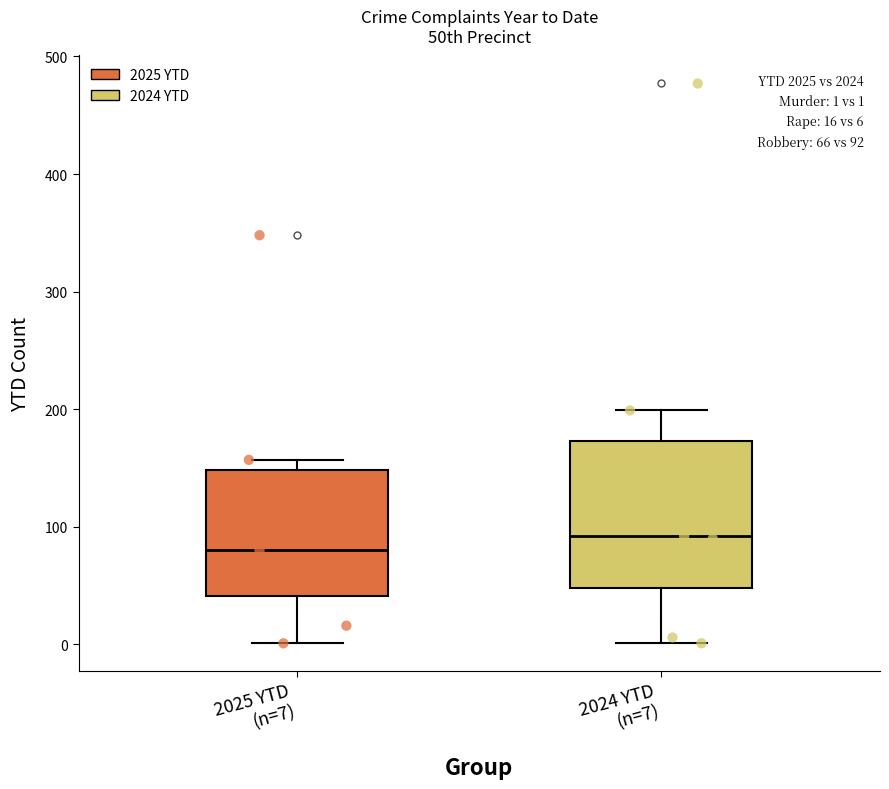

Which box's median line is the lowest?

2025 YTD (n=7)